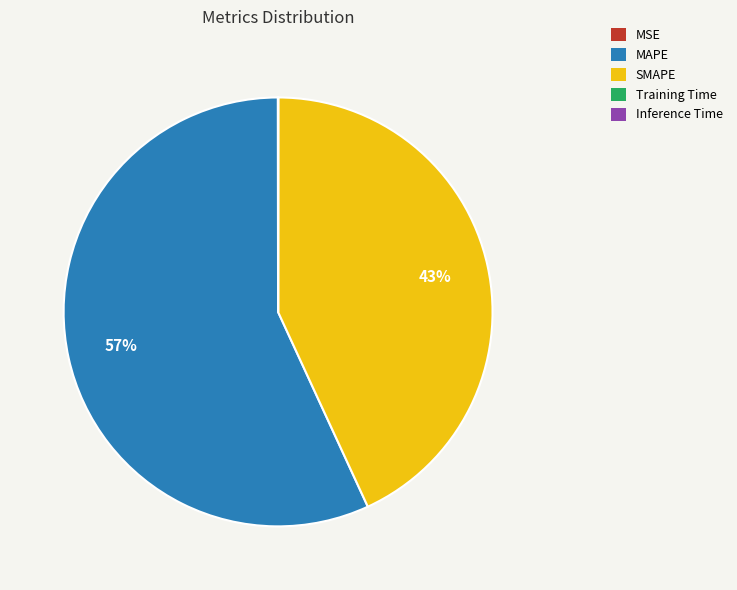

To the nearest percent, what percentage of the pie is MAPE?

57%